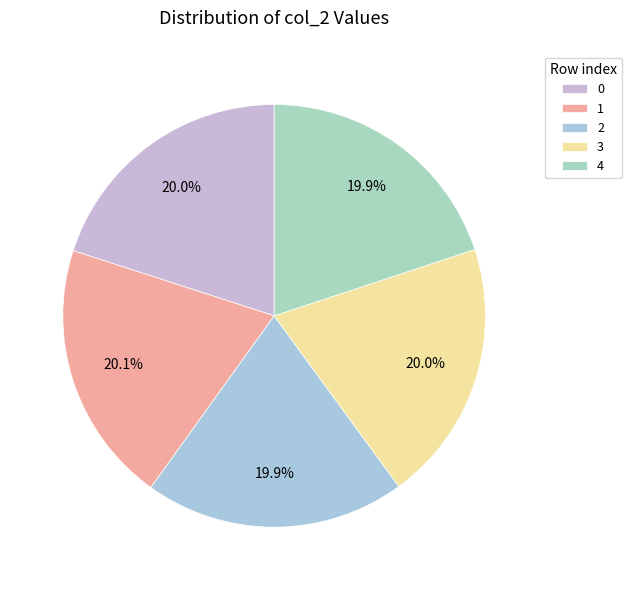

To the nearest percent, what is the average slice percentage?

20%